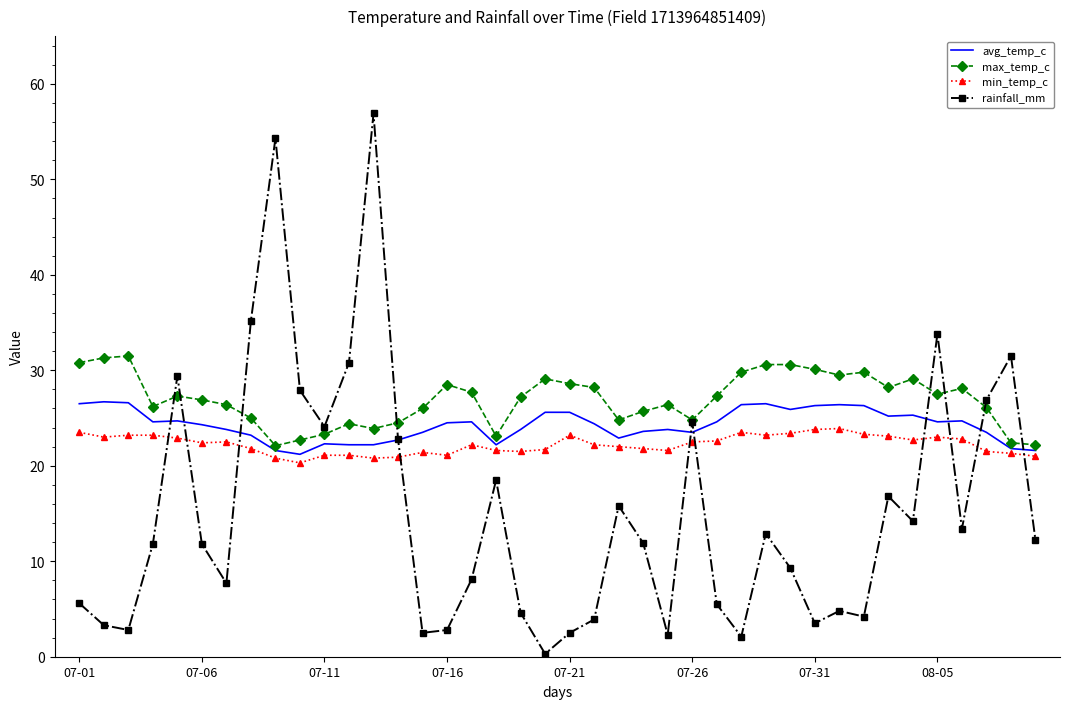

After their last crossing, which series has the higher values: min_temp_c or rainfall_mm?

min_temp_c